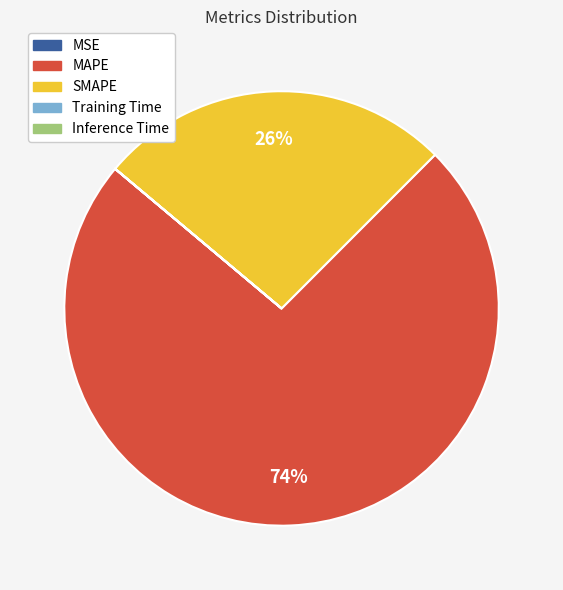

The SMAPE slice represents 12% of the pie. True or false?

False